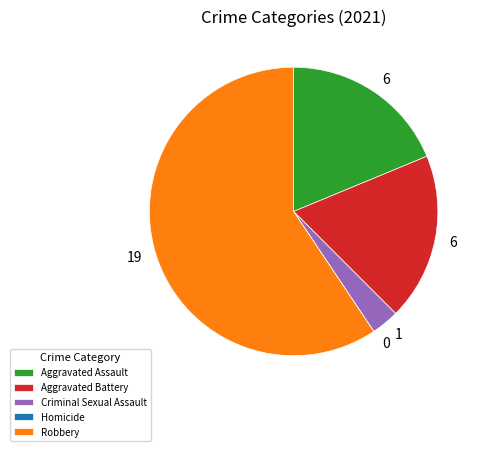

Does any single category account for the majority?

Yes